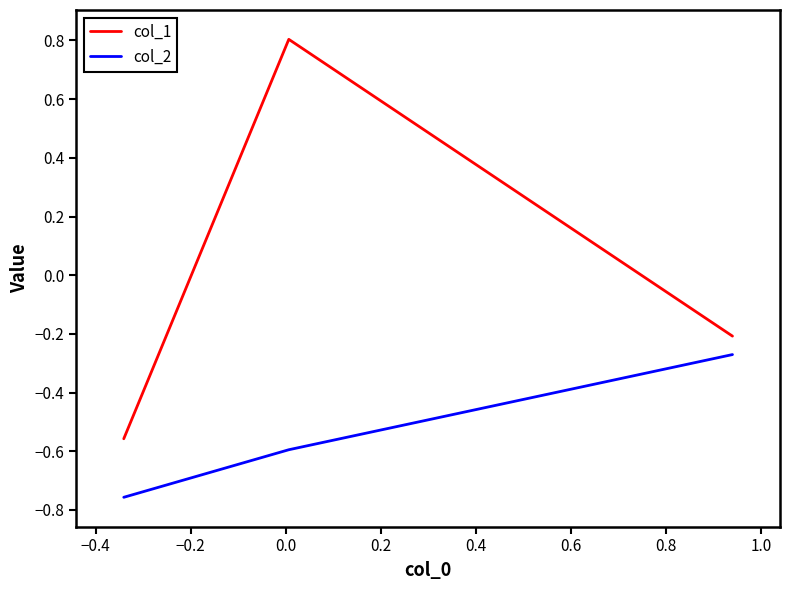

List the series in order of their overall mean, highest first.

col_1, col_2